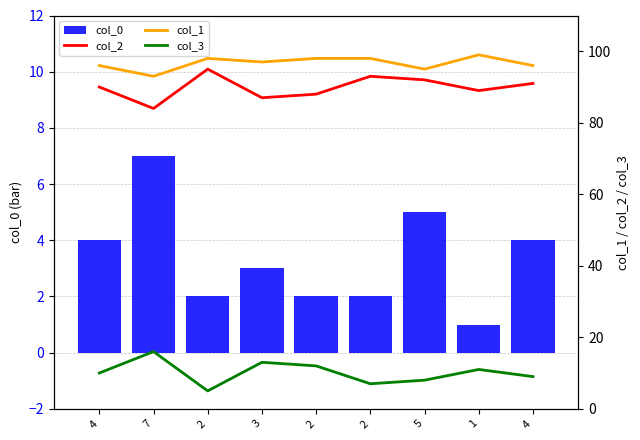

How many data points in col_0 are less than 3?

4